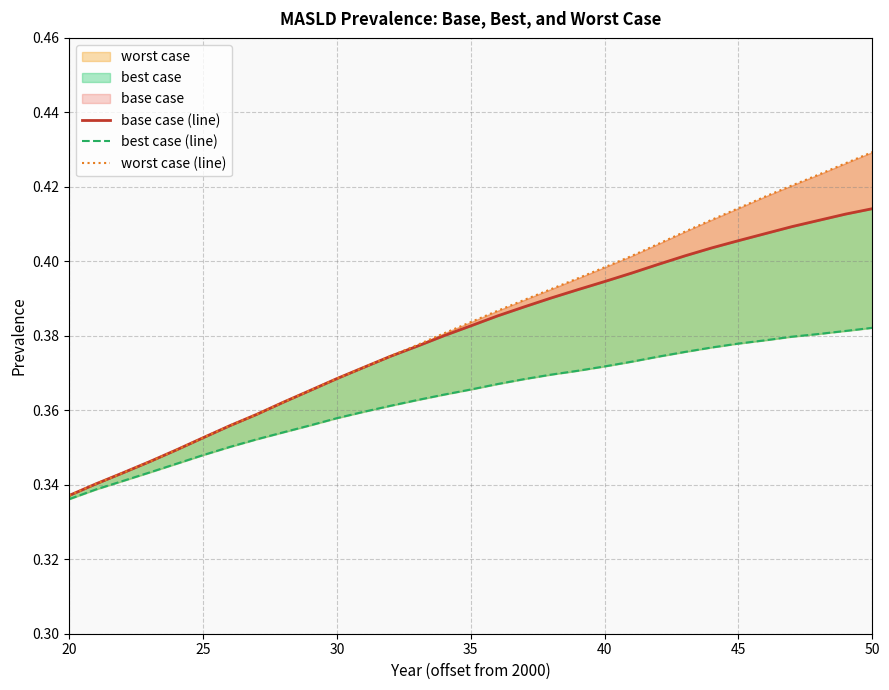

Is it true that best case (line) equals 0.3 at 25?

True